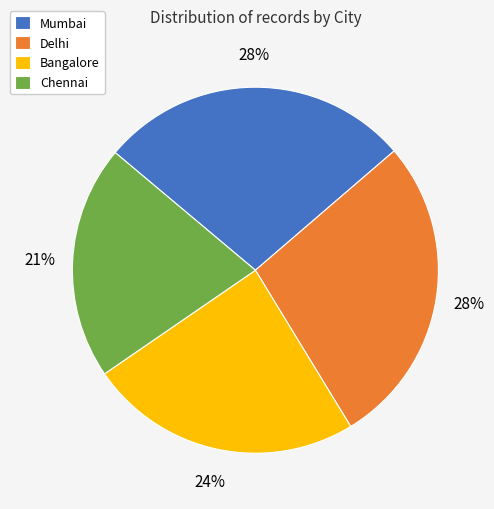

Combined, do Delhi and Mumbai account for over 50%?

Yes